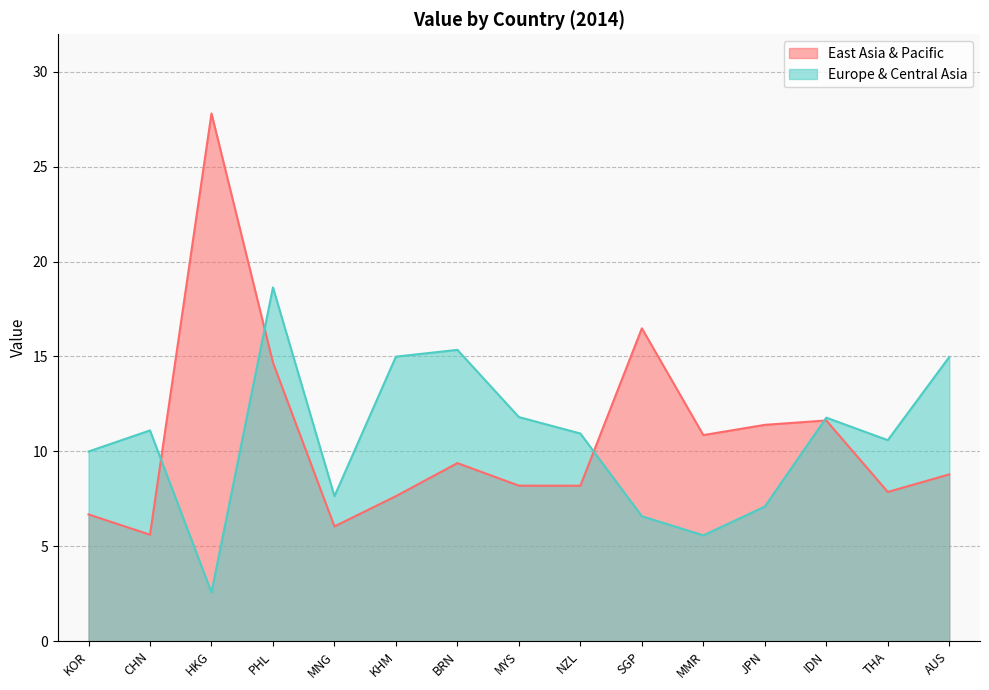

At how many categories does at least one series exceed 21?

1